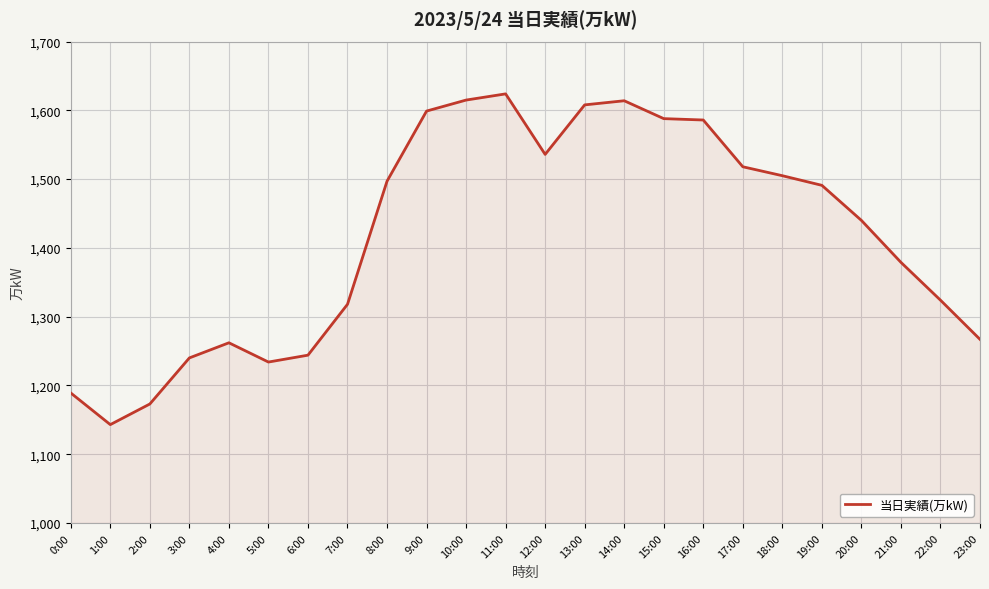

Count the number of data series in this chart.

1